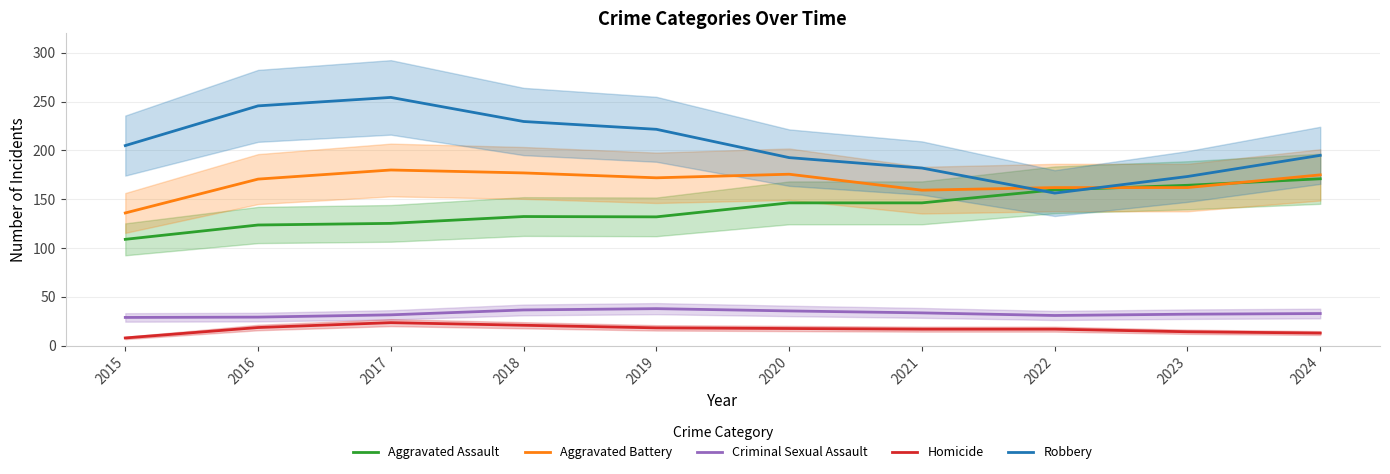

Count the number of categories in the chart.

10